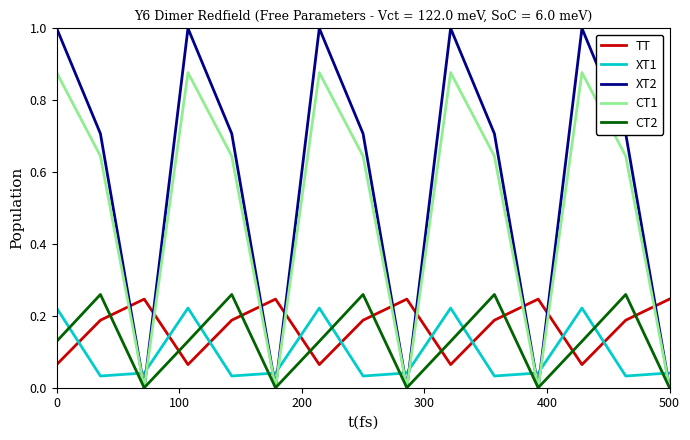

Which series has the largest total across all categories?

XT2